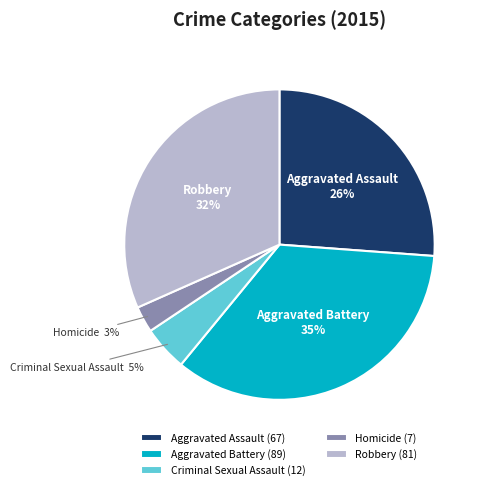

To the nearest percent, what is the average slice percentage?

20%